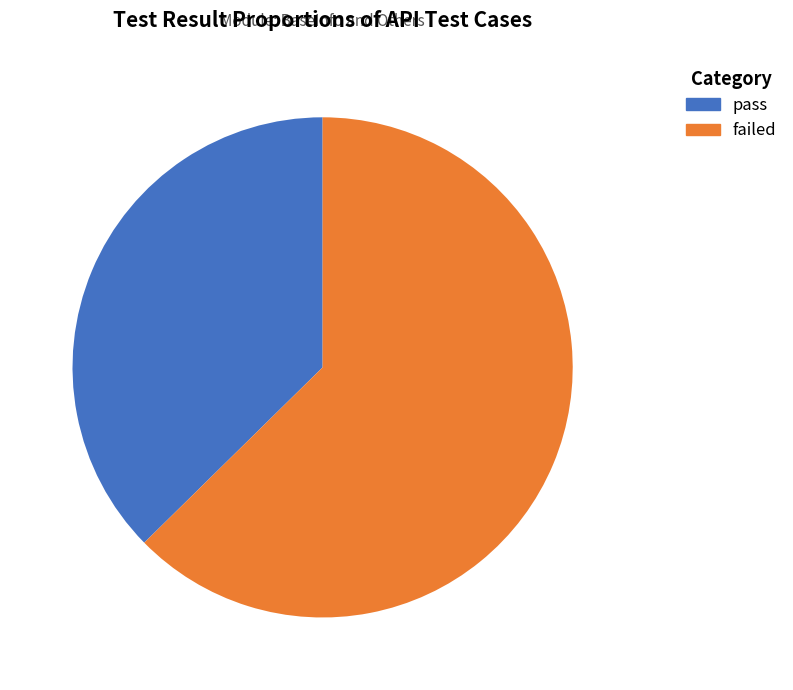

What is the smallest slice in the pie chart?

pass